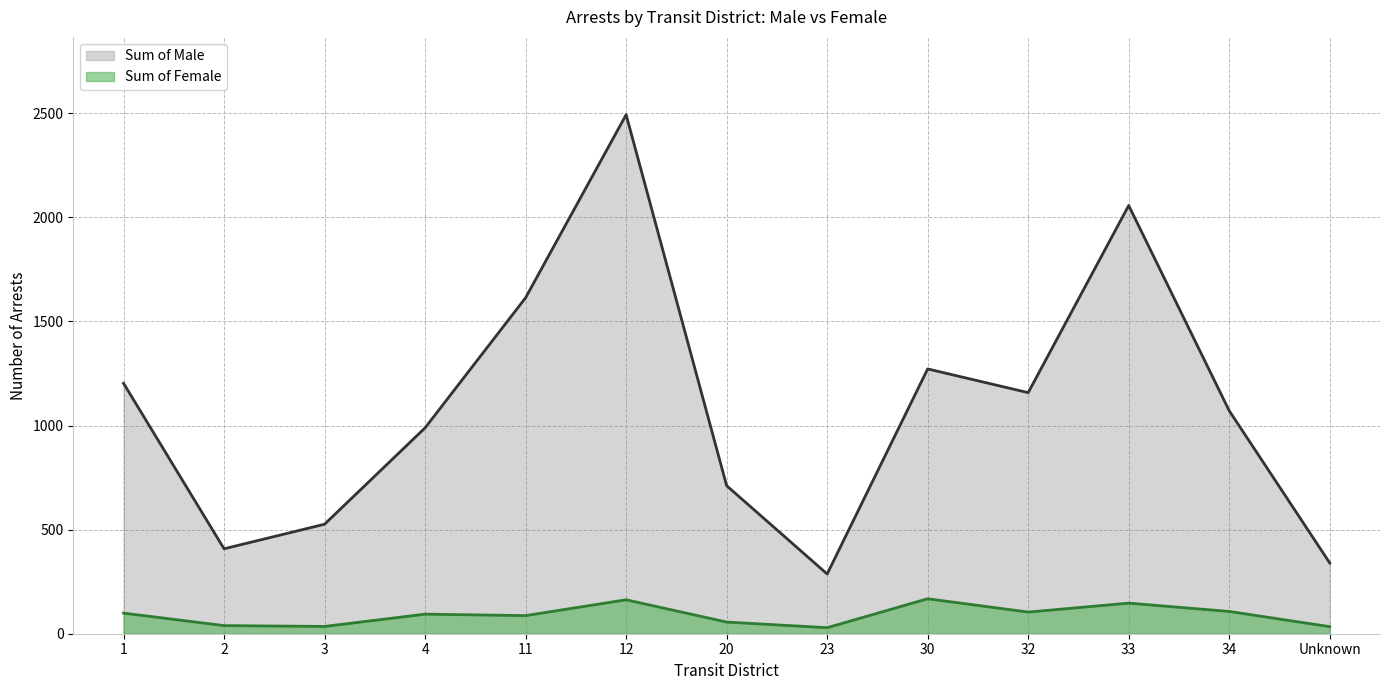

Which series has the largest total across all categories?

Sum of Male